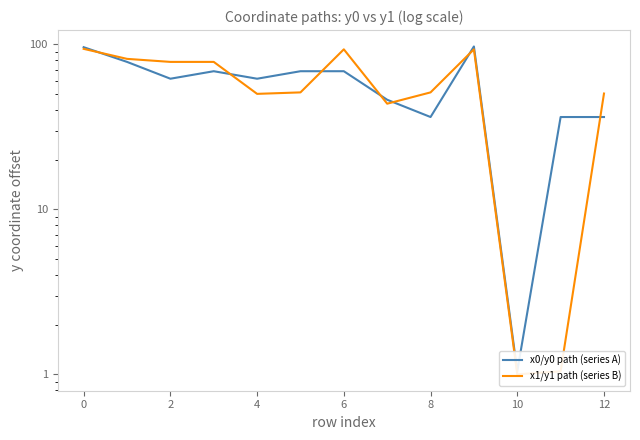

Is it true that x1/y1 path (series B) equals 41.7 at 4?

False